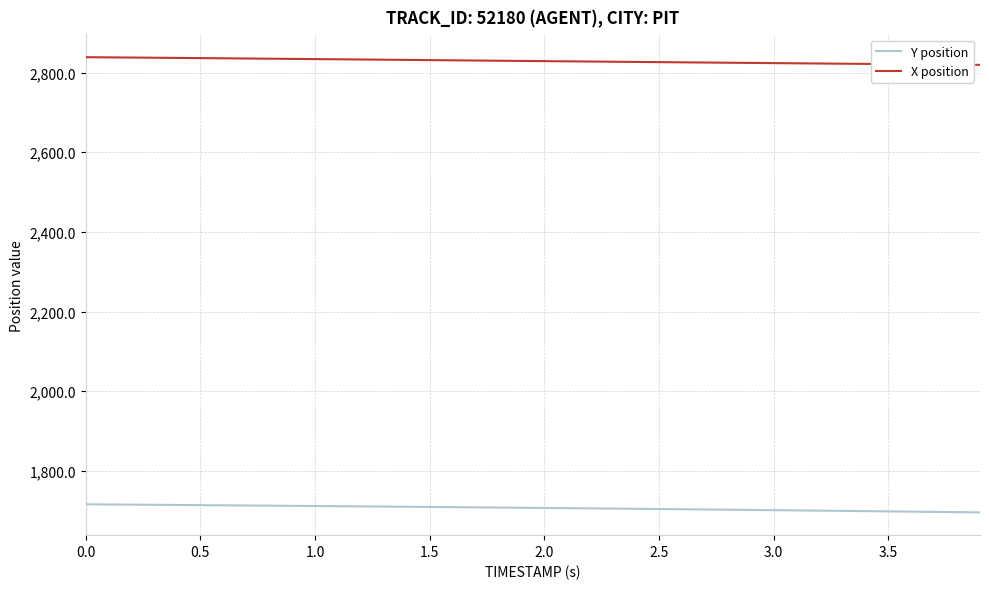

List the series in order of their peak value, highest first.

X position, Y position